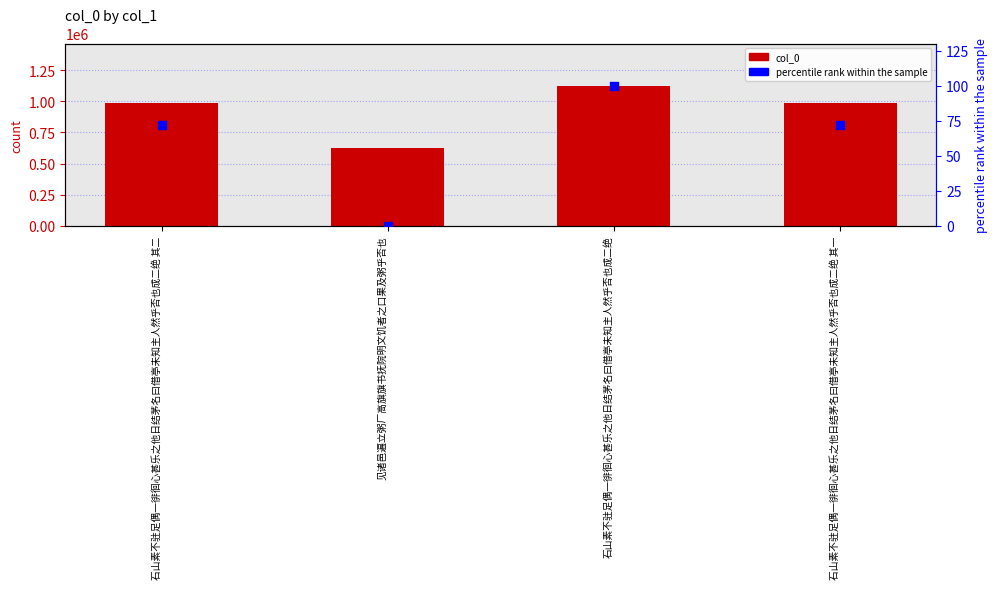

Which series has the largest total across all categories?

col_0